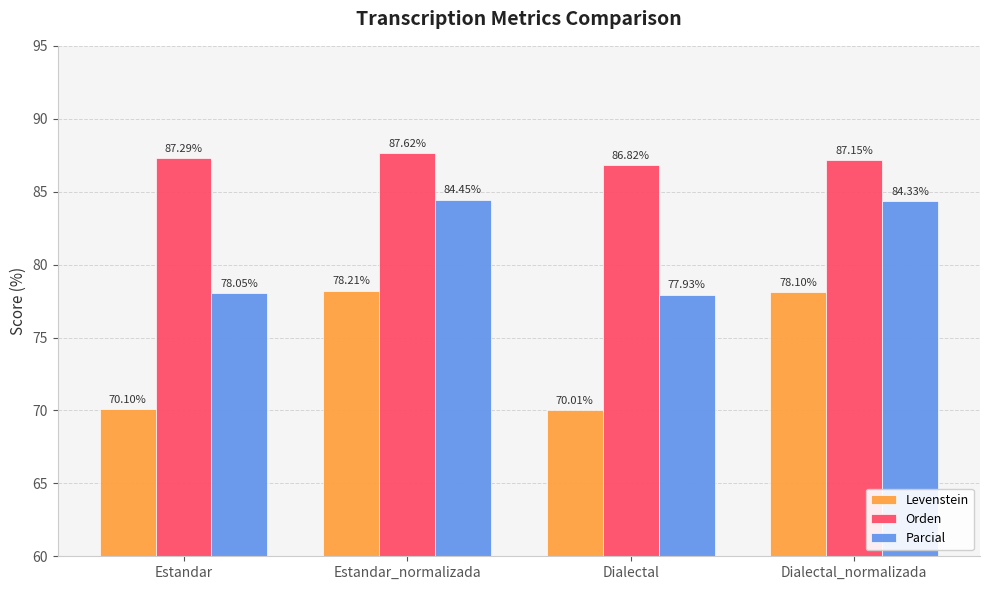

What is the average value of the Levenstein series?

74.1